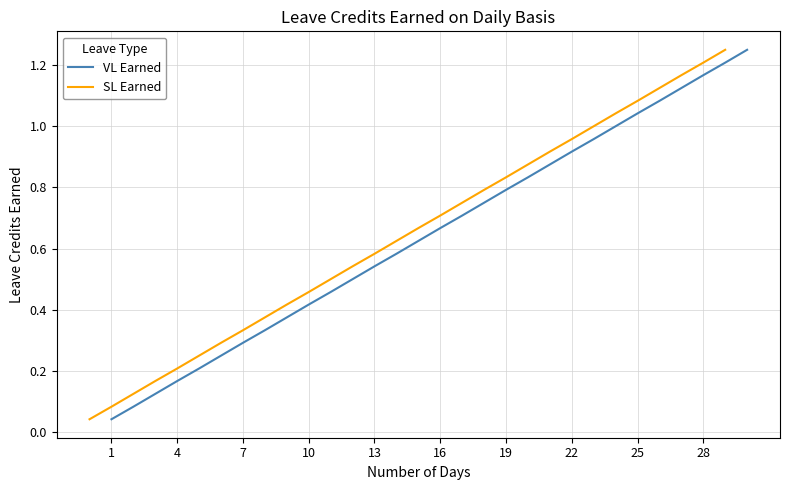

How many categories are shown in the chart?

30